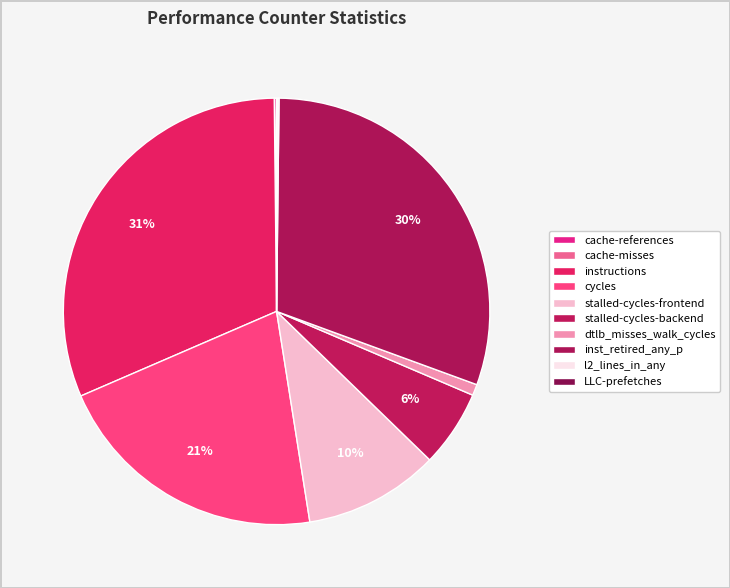

Count the number of slices in the pie.

10